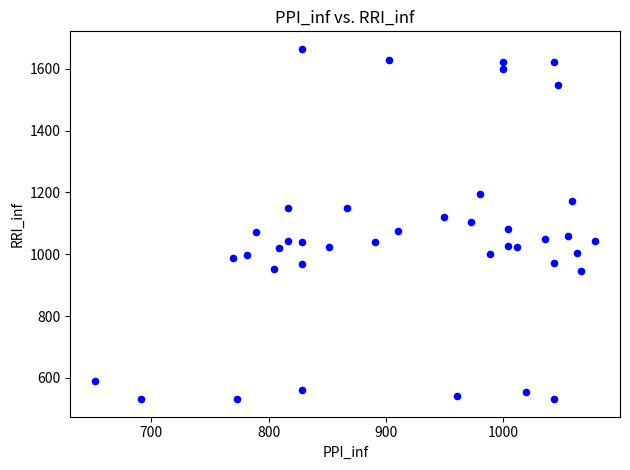

What is the range of Y values (max minus min)?

1132.8